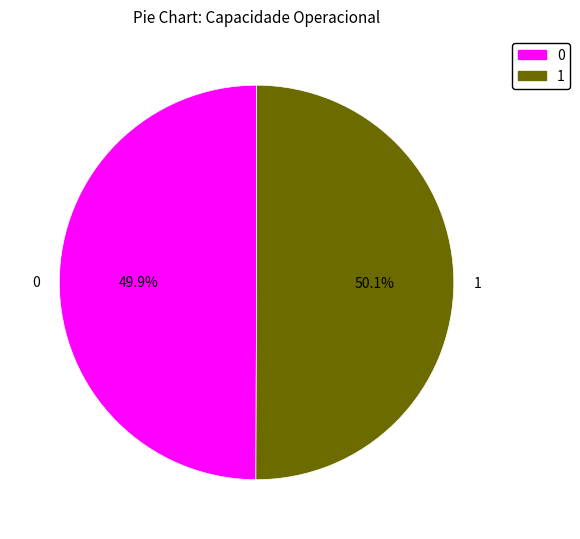

What is the total percentage of 0 and 1?

100.0%